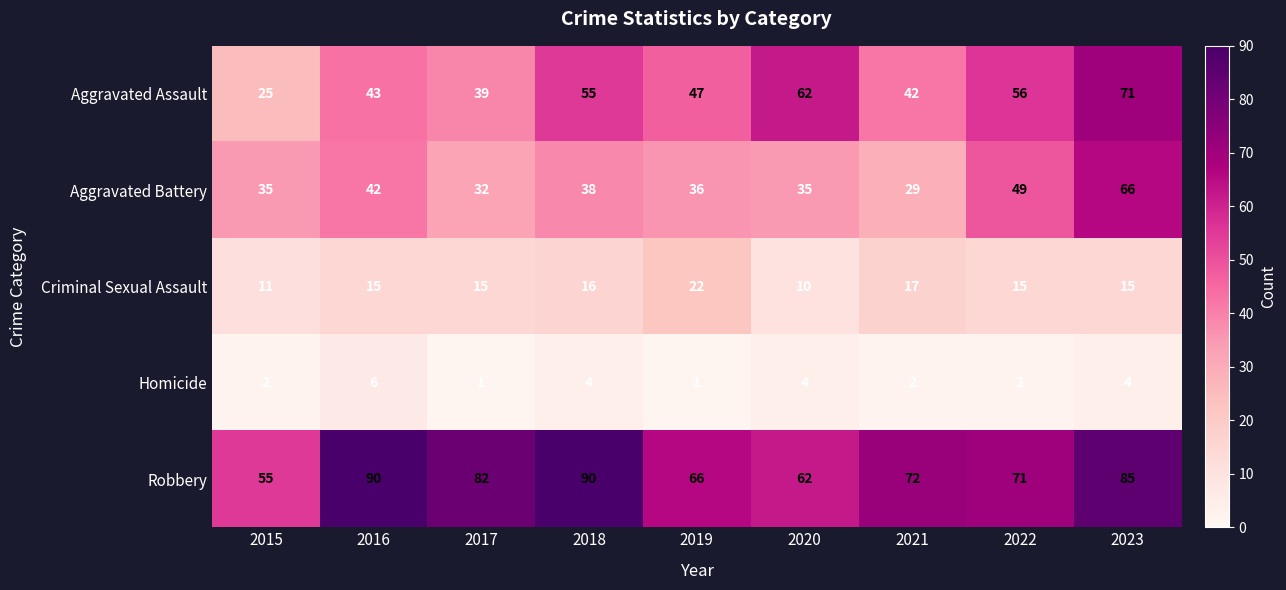

What is the lowest value of the Robbery series?

55